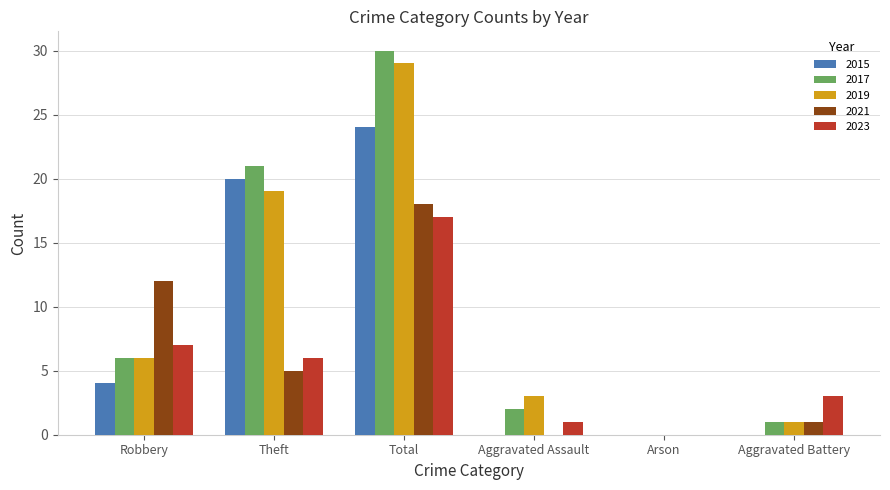

How many data points does each series have?

6